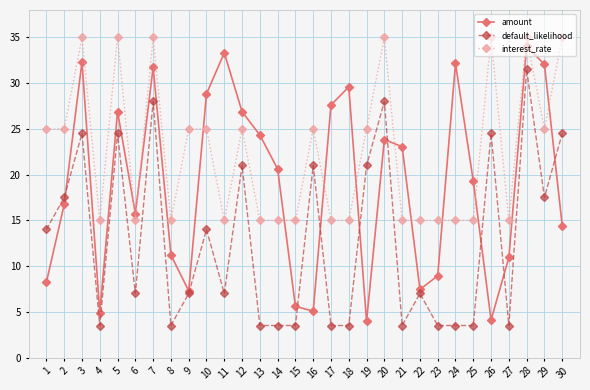

What are all the series names shown in the legend?

amount, default_likelihood, interest_rate